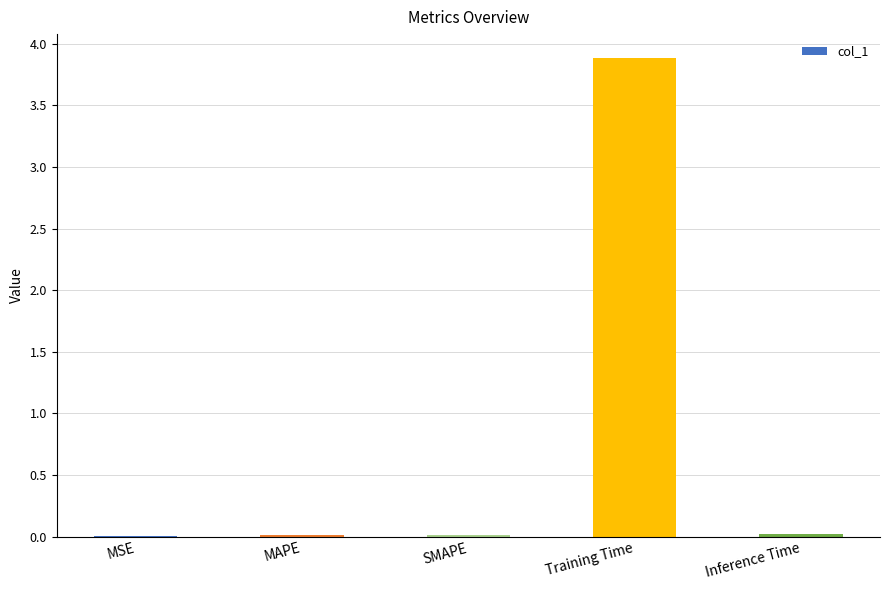

Is it true that the value at Inference Time is 0.0?

True